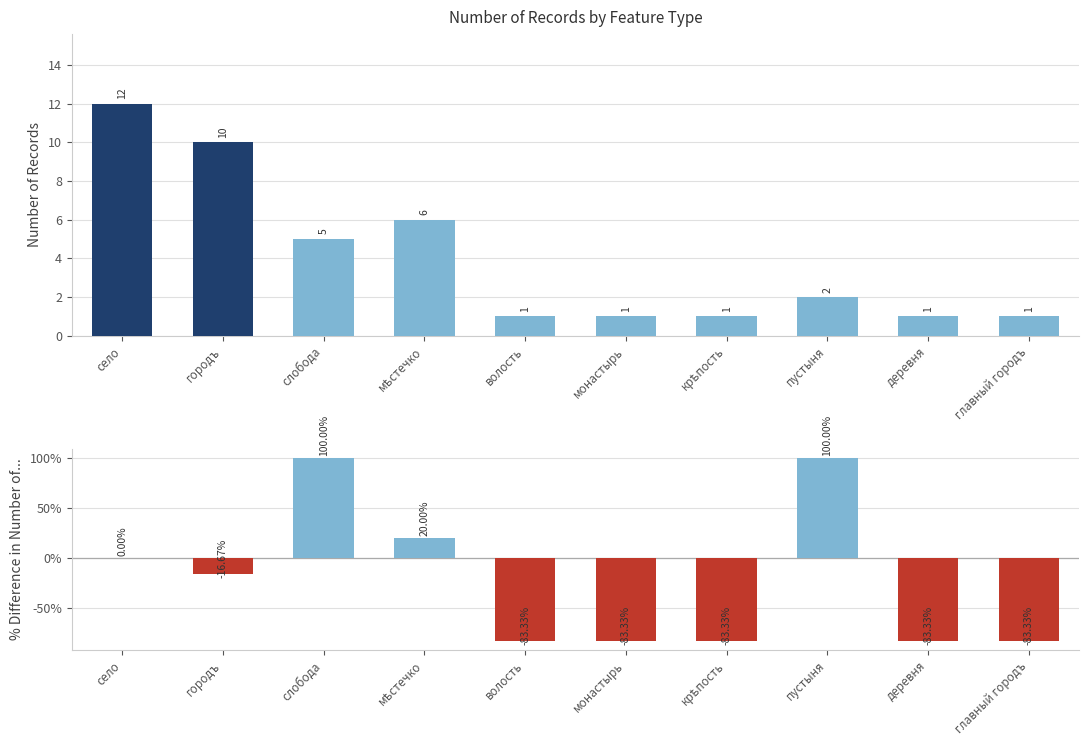

Rank the series by their average value, from highest to lowest.

Count, % Change